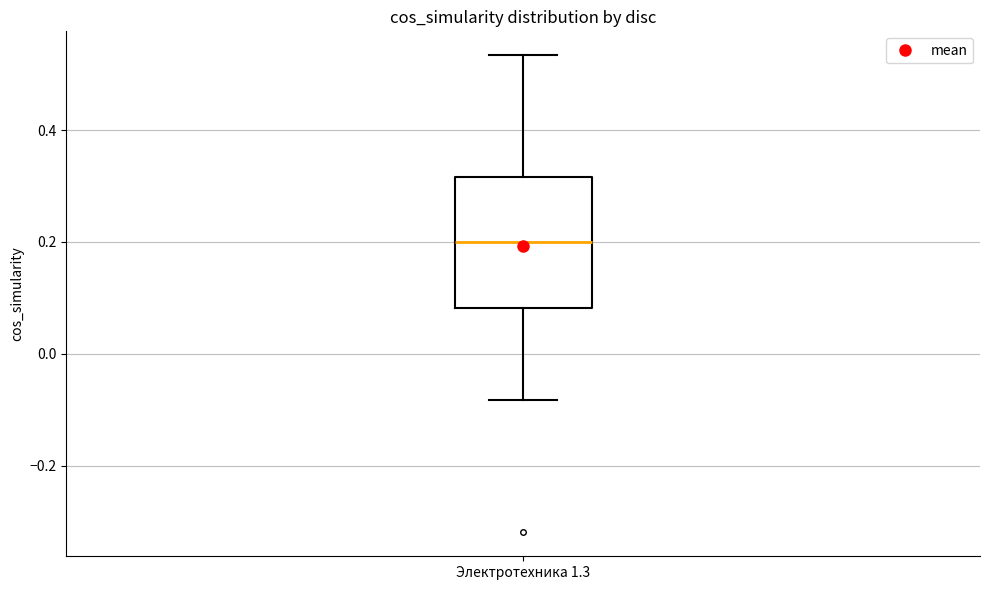

Where is the upper edge of the box for Электротехника 1.3 on the y-axis? The values are not printed on the chart, so give them approximately, as read against the axis.

0.32